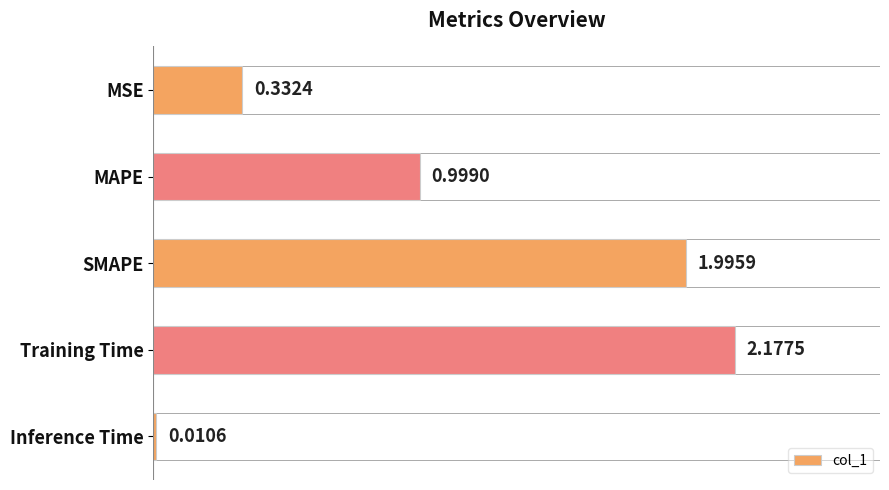

What is the change in value from MSE to MAPE?

+0.7